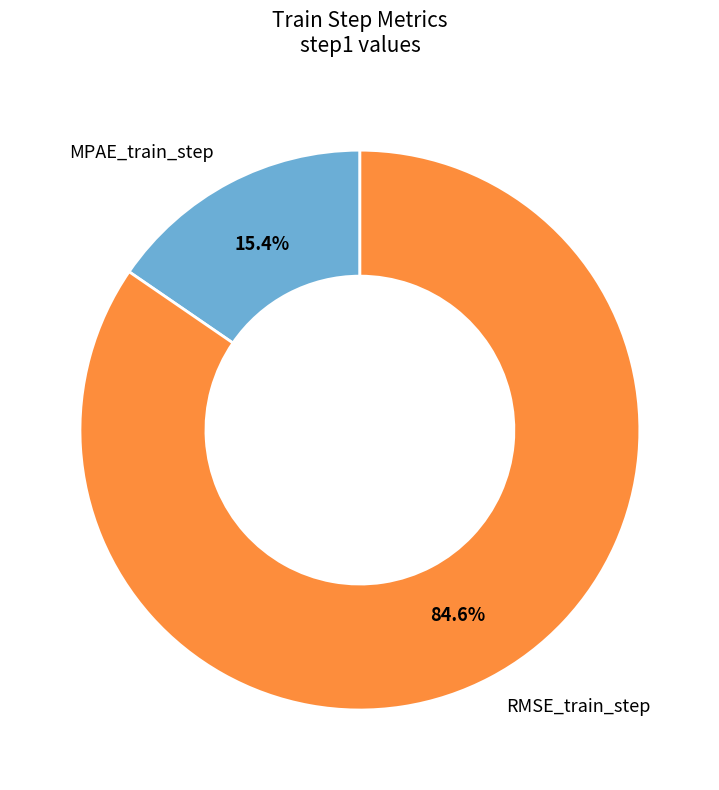

What percentage is the MPAE_train_step slice, to the nearest percent?

15%